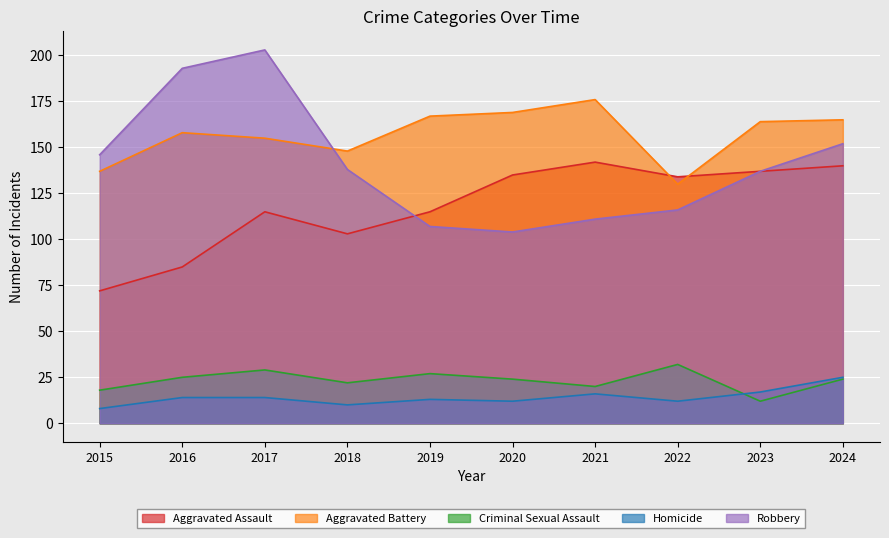

How many values in the Robbery series exceed 138?

4